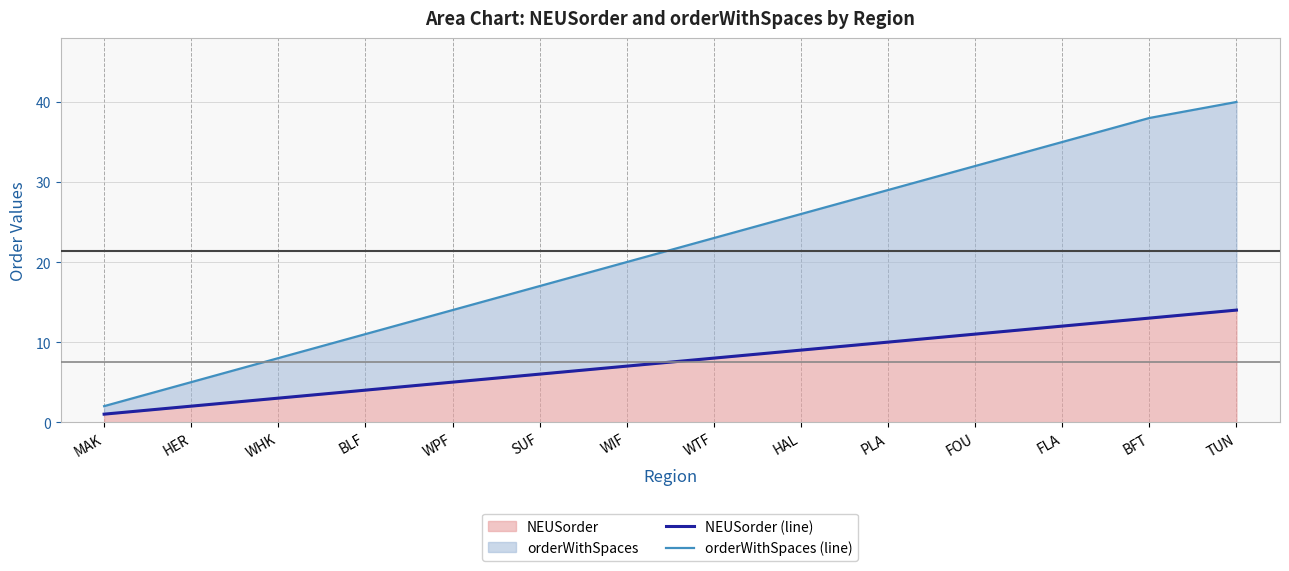

Is it true that NEUSorder (line) equals 12 at HAL?

False